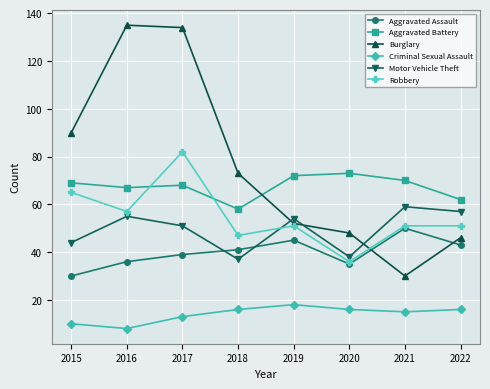

How many categories are shown in the chart?

8